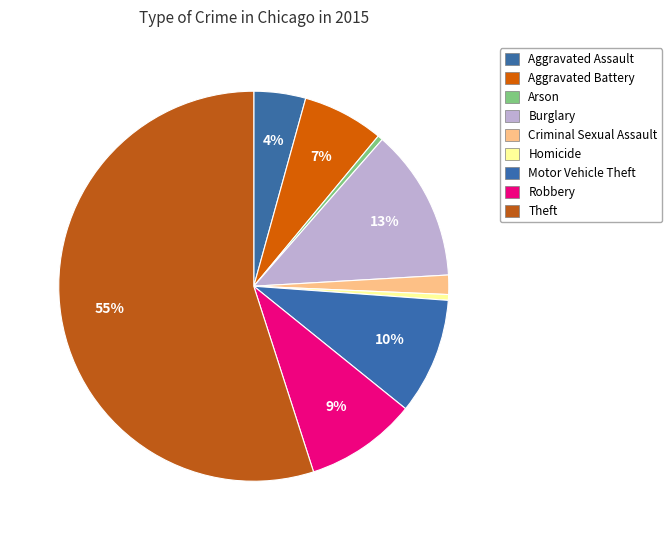

How many segments does this pie chart have?

9